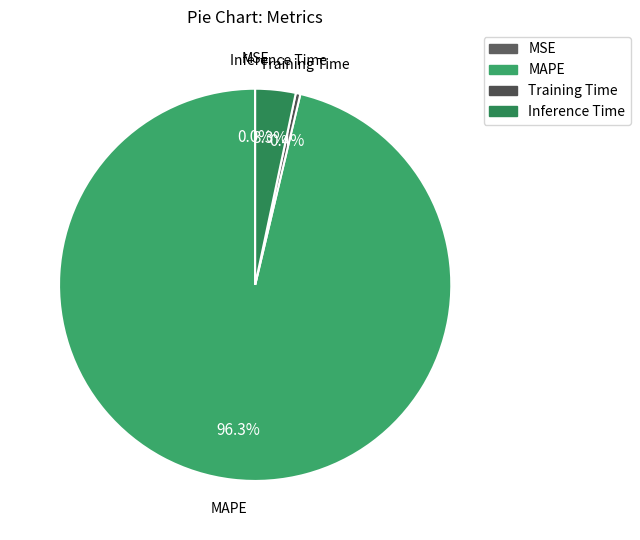

To the nearest percent, what is the combined percentage of MAPE and Training Time?

97%